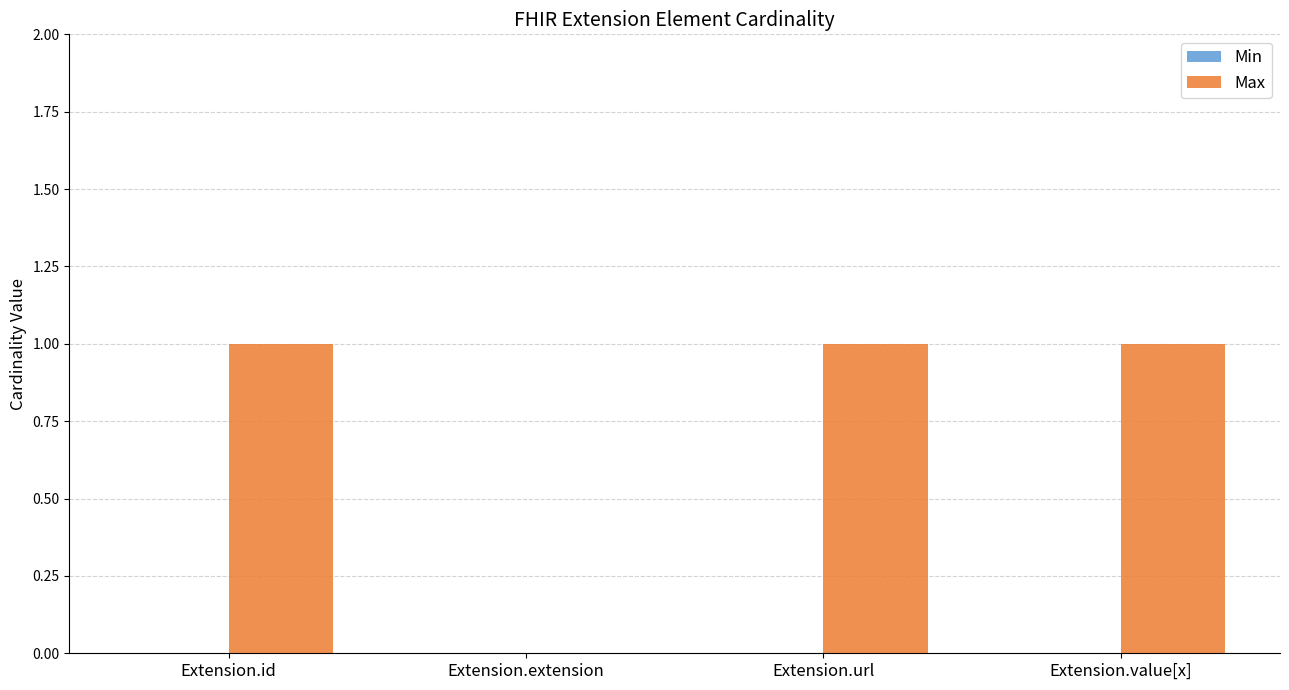

Between Extension.extension and Extension.url, which is larger?

Extension.url